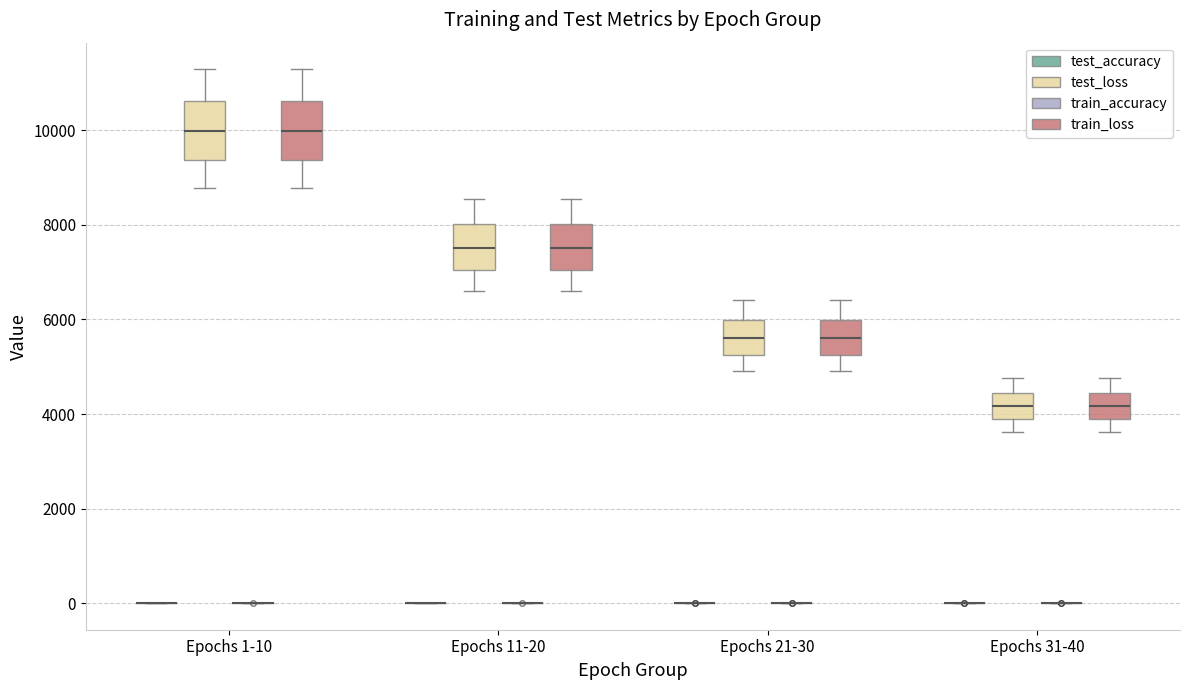

Where does the lower whisker of the box for Epochs 21-30 (train_loss) end on the y-axis? The values are not printed on the chart, so give them approximately, as read against the axis.

5000